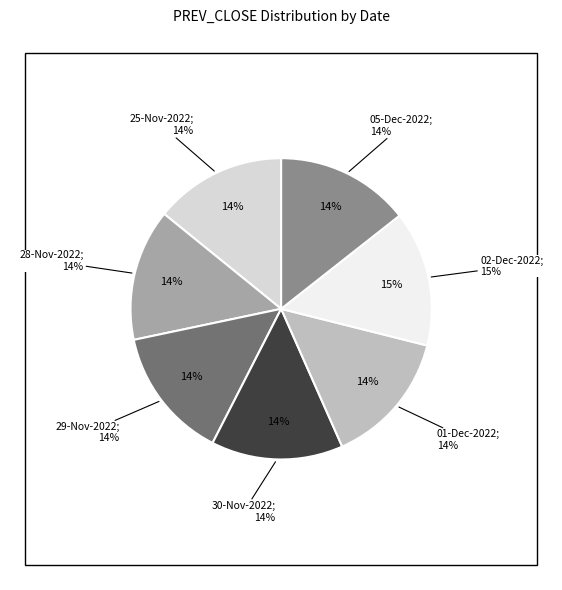

To the nearest percent, what is the combined percentage of 25-Nov-2022 and 05-Dec-2022?

29%